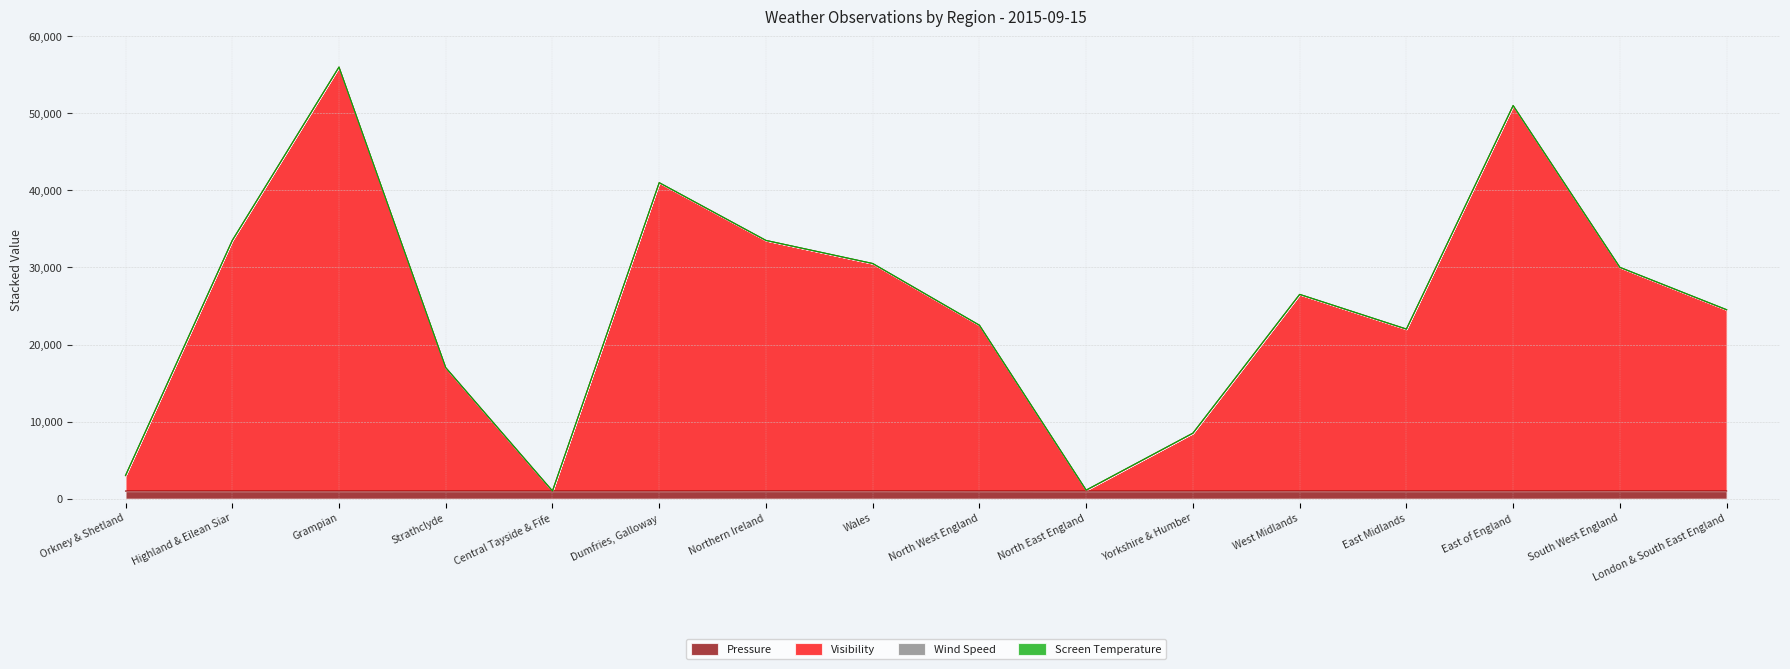

True or false: Pressure has a value of 991.5 at East Midlands.

True